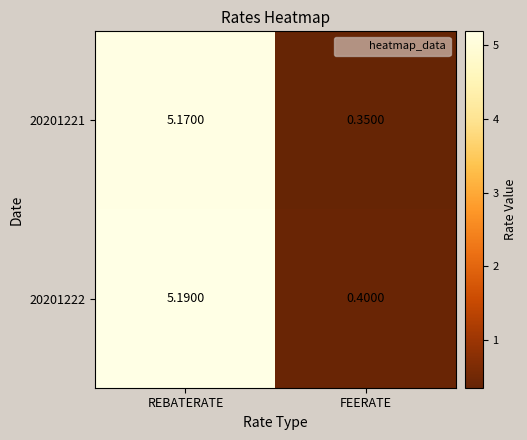

Count the number of data series in this chart.

2